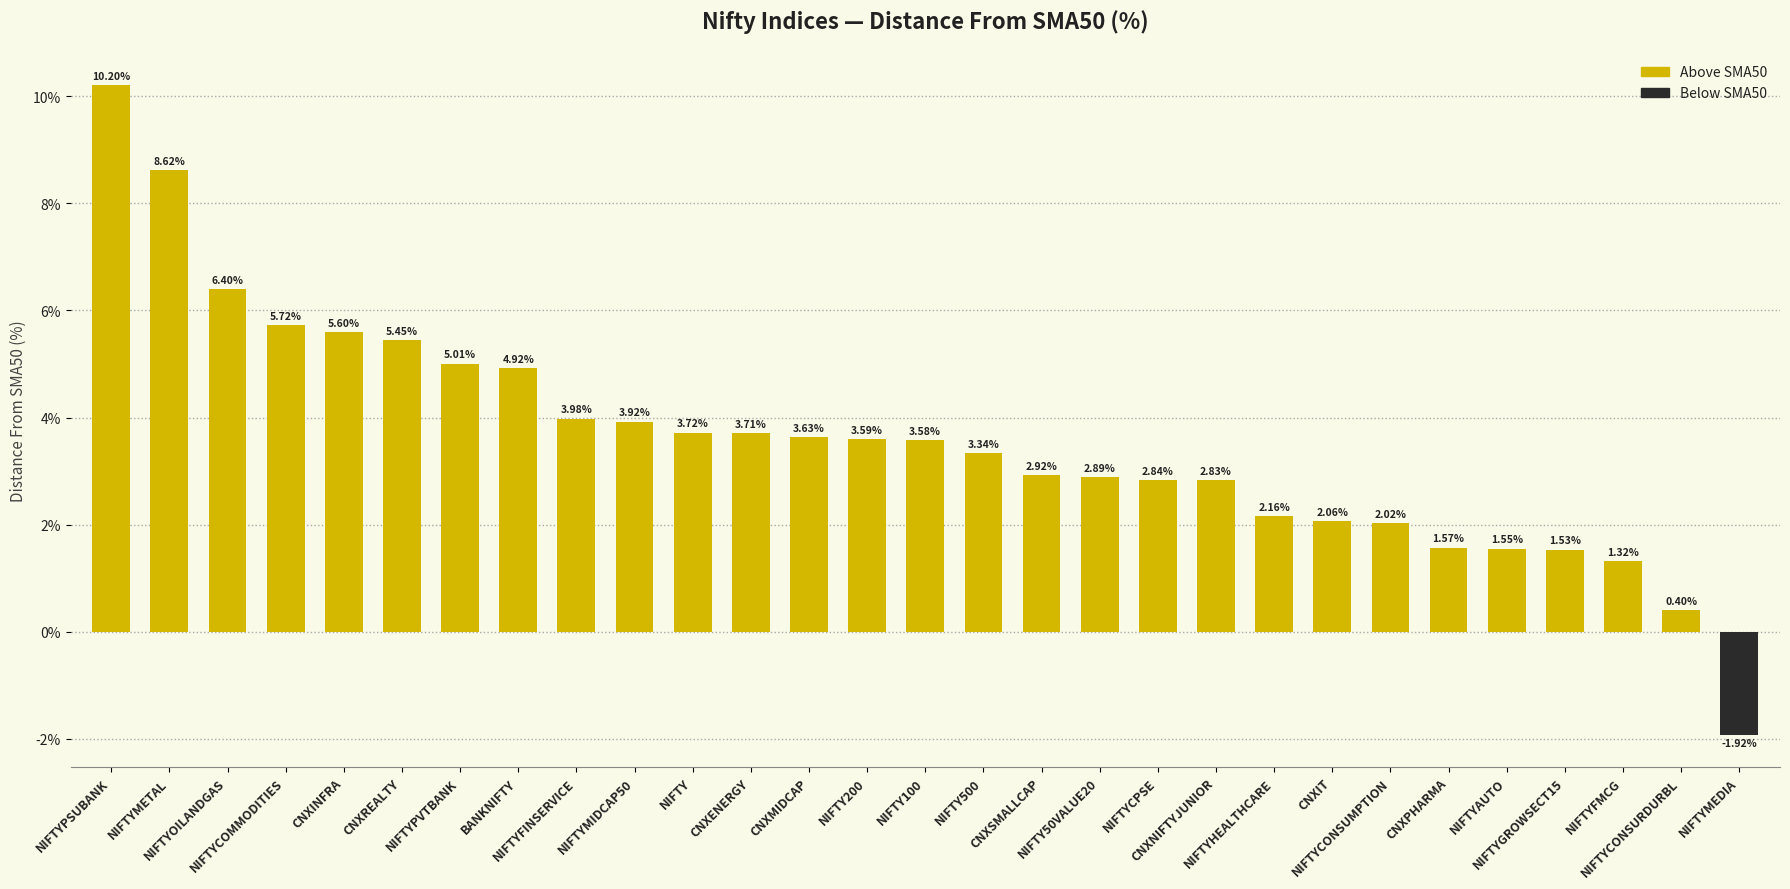

What position from the right is CNXIT?

8